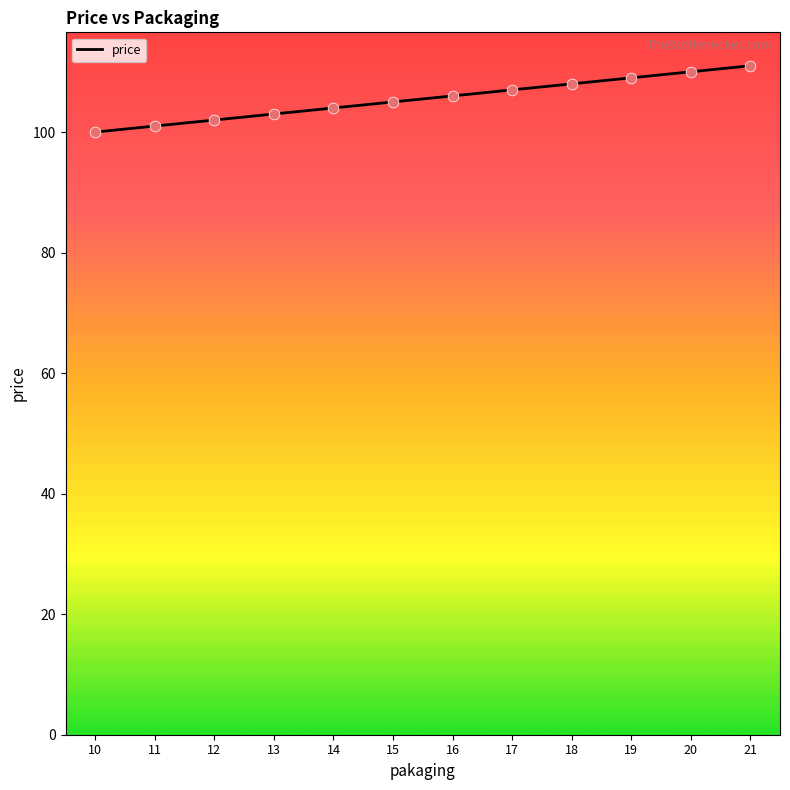

What is the change in value from 16 to 18?

+2